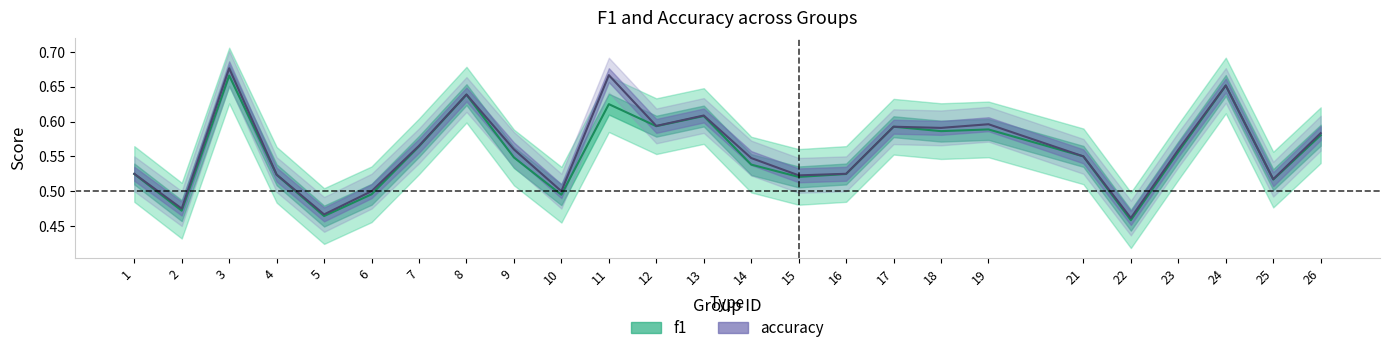

How many f1 values are between 0 and 1?

25